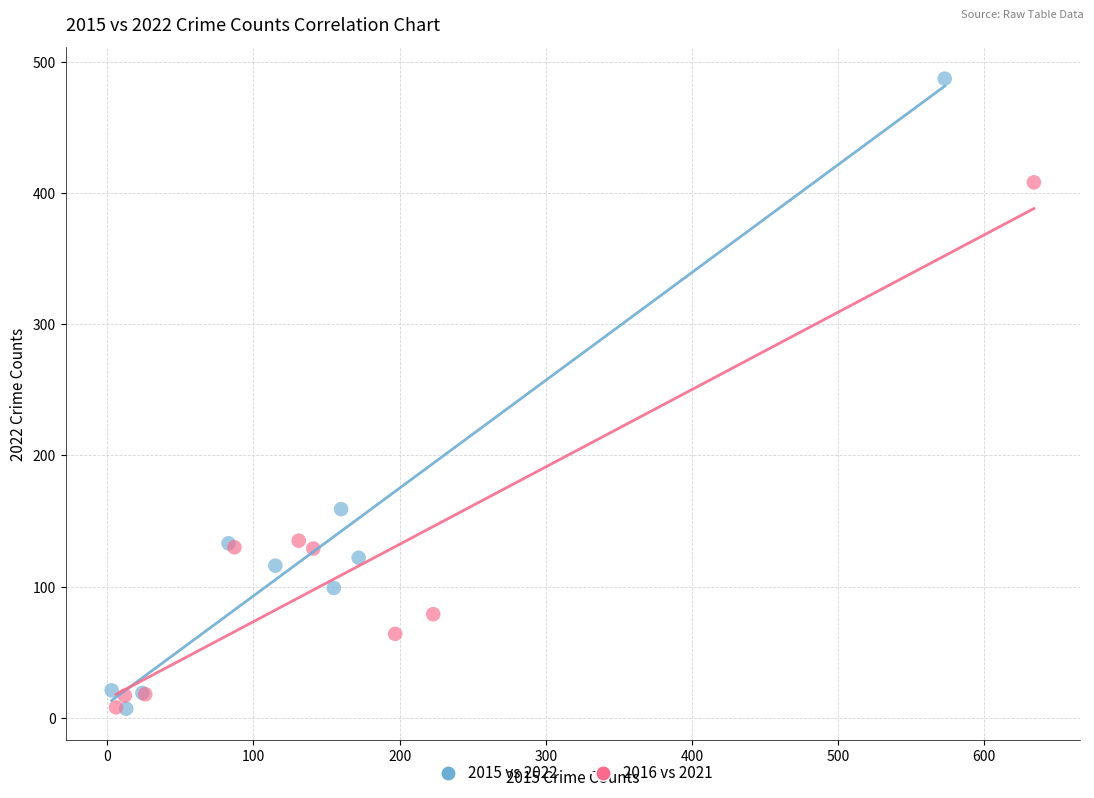

Which series reaches the maximum Y coordinate?

2015 vs 2022